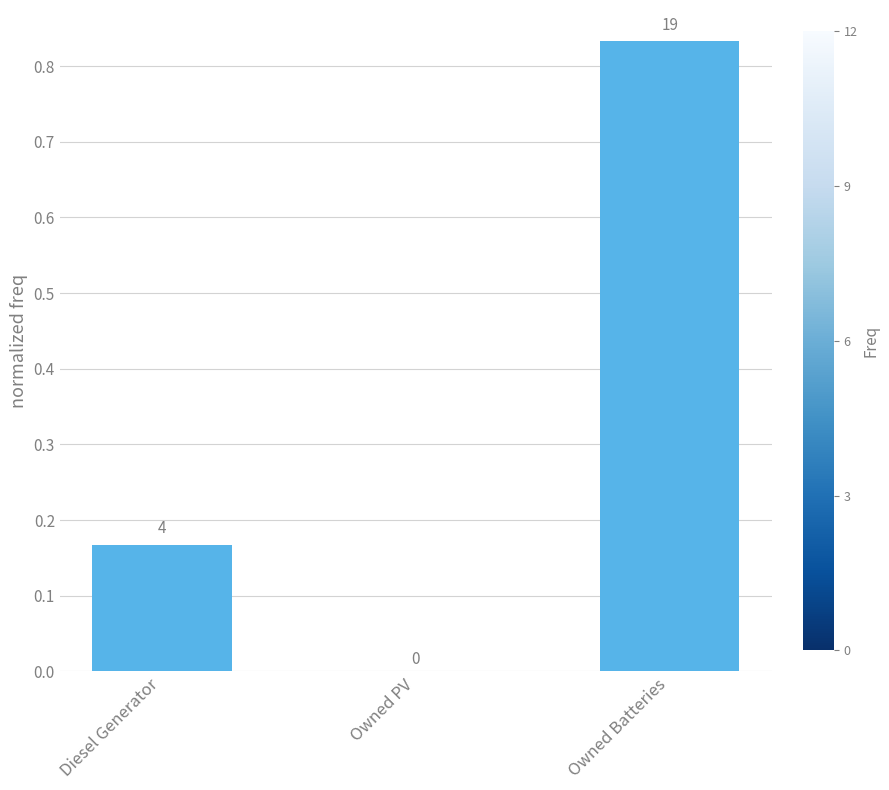

At which category does the chart reach its peak across all series?

Owned Batteries